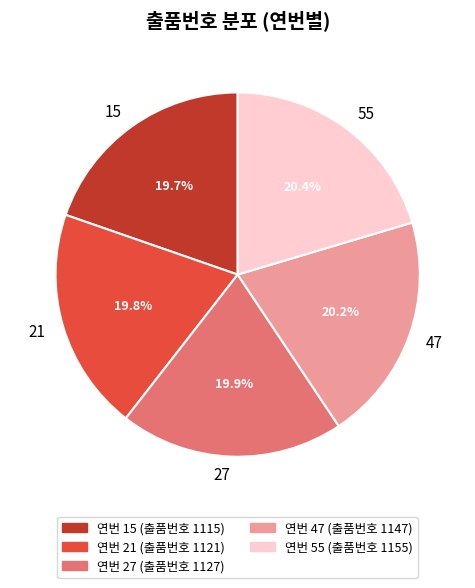

The 21 slice represents 20% of the pie. True or false?

True